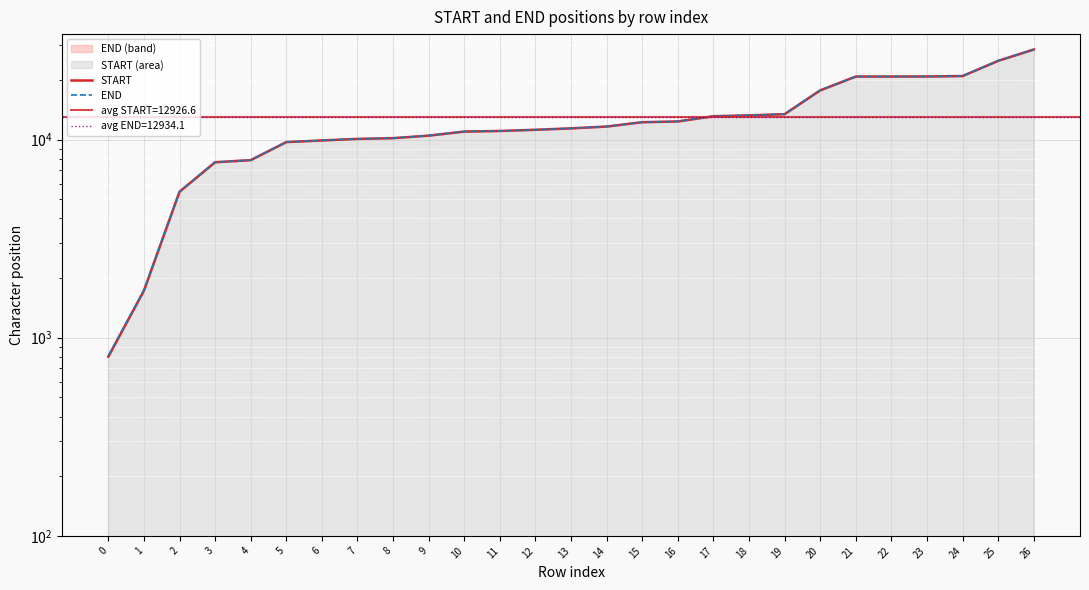

Reading right to left, list all the values displayed in this chart.

START: 28484	24963	20922	20814	20807	20801	17715	13435	13247	13118	12343	12237	11634	11393	11206	11051	10977	10468	10167	10075	9900	9713	7875	7685	5457	1729	803
END: 28491	24972	20930	20817	20812	20805	17722	13444	13256	13127	12352	12246	11640	11399	11211	11056	10986	10477	10176	10084	9909	9722	7884	7691	5464	1736	812